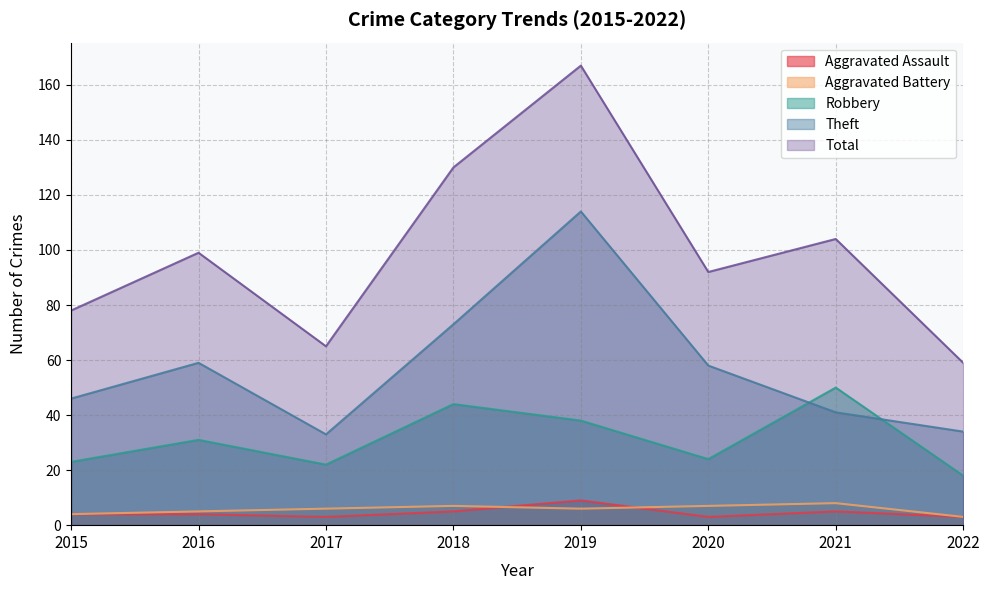

Rank the series at 2017 from highest to lowest value.

Total, Theft, Robbery, Aggravated Battery, Aggravated Assault